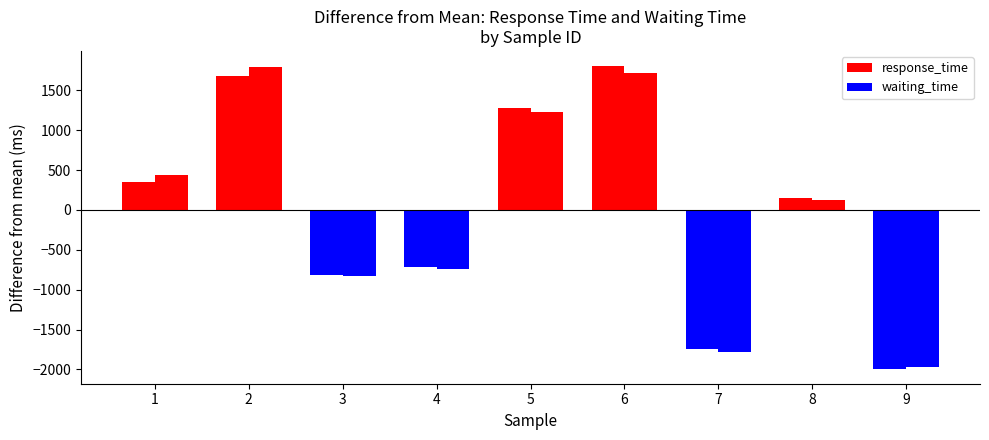

Are the bars horizontal?

No